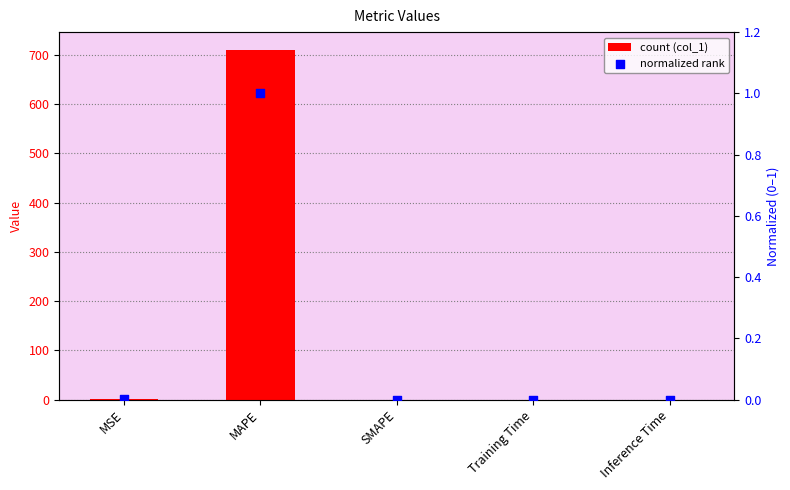

What is the total value across all series at MSE?

0.6